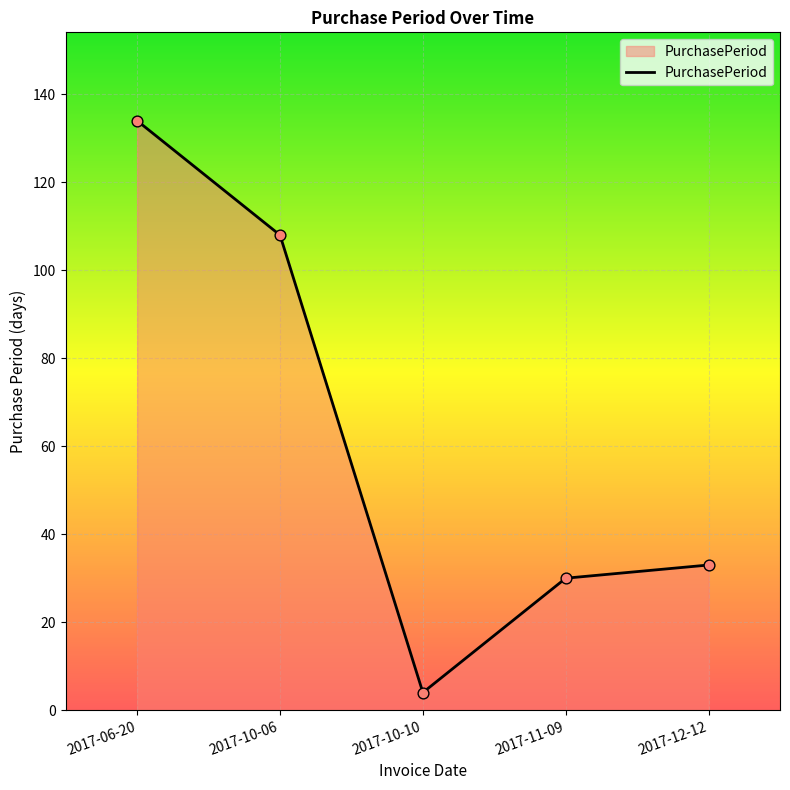

Between 2017-10-10 and 2017-06-20, which is larger?

2017-06-20